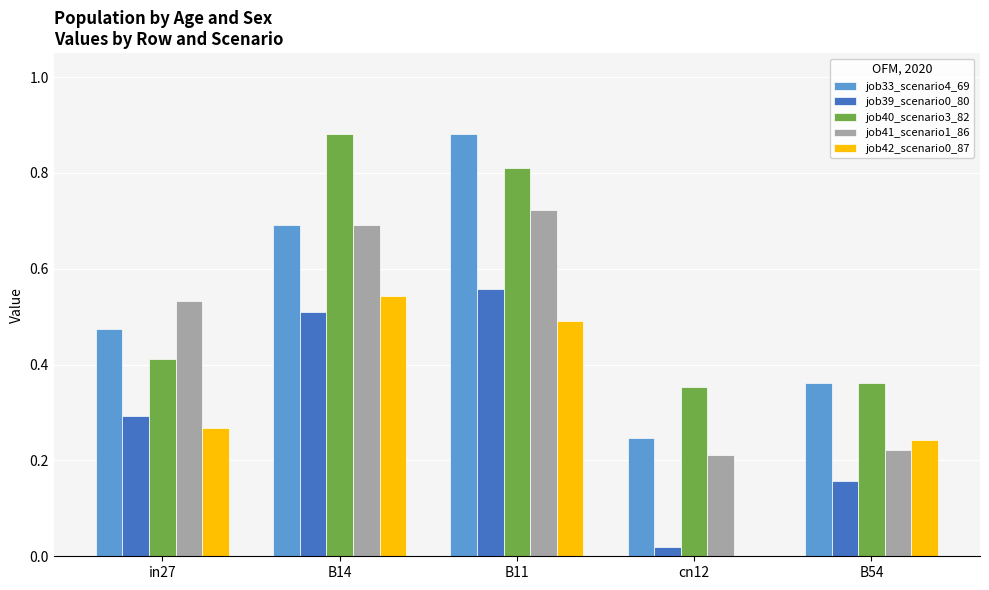

The job39_scenario0_80 series shows 0.1 at B54. True or false?

False